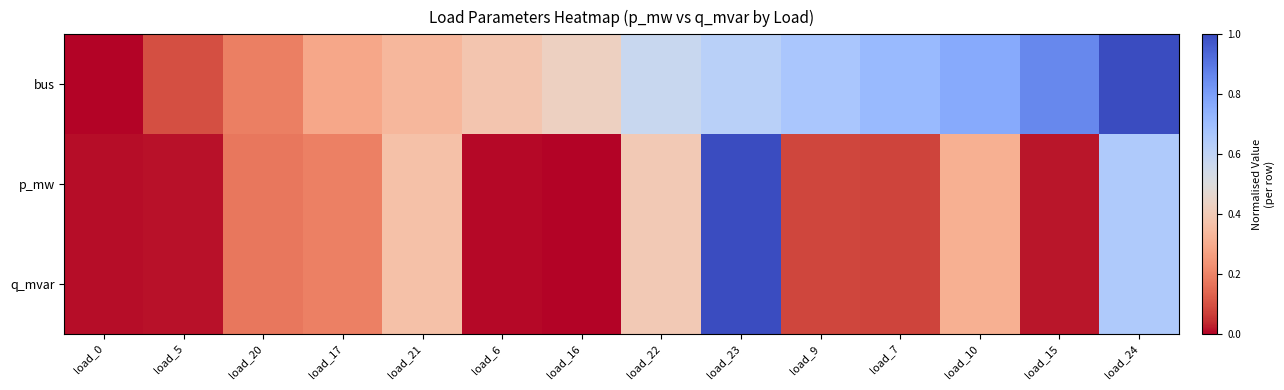

Rank the series by their maximum value, from highest to lowest.

bus, p_mw, q_mvar